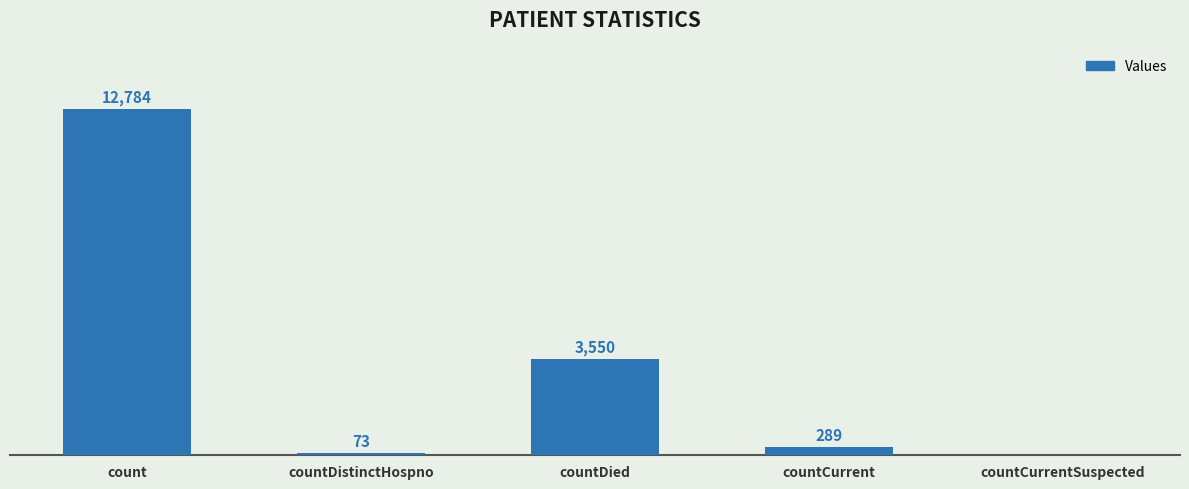

Between countDistinctHospno and countCurrent, which is larger?

countCurrent